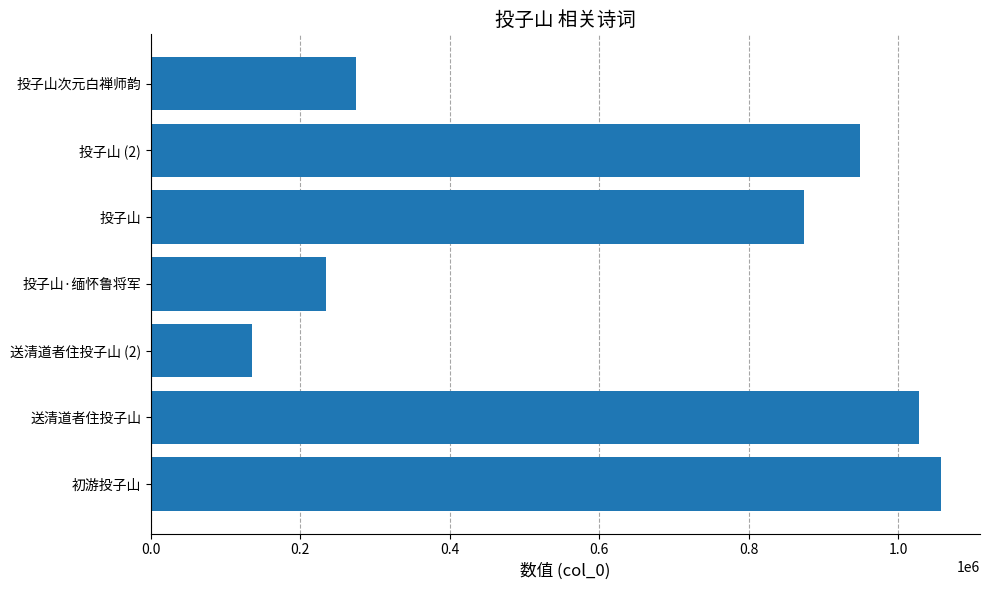

What is the sum of all values?

4552863